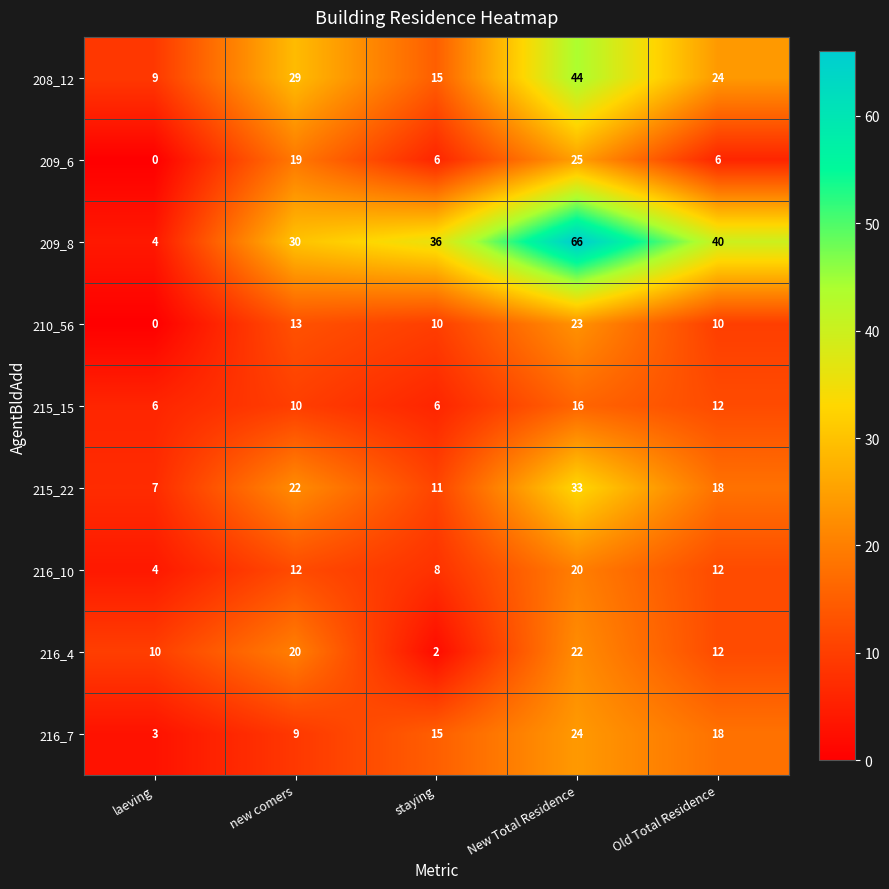

At which category is the sum across all series the highest?

New Total Residence